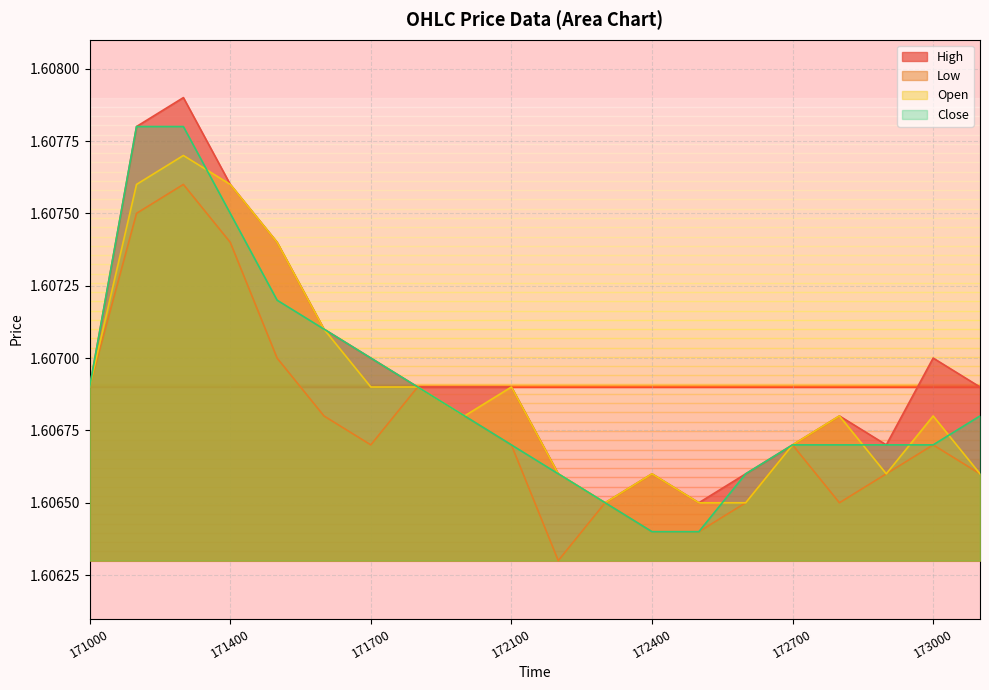

List the series in order of their peak value, lowest first.

Low, Open, Close, High